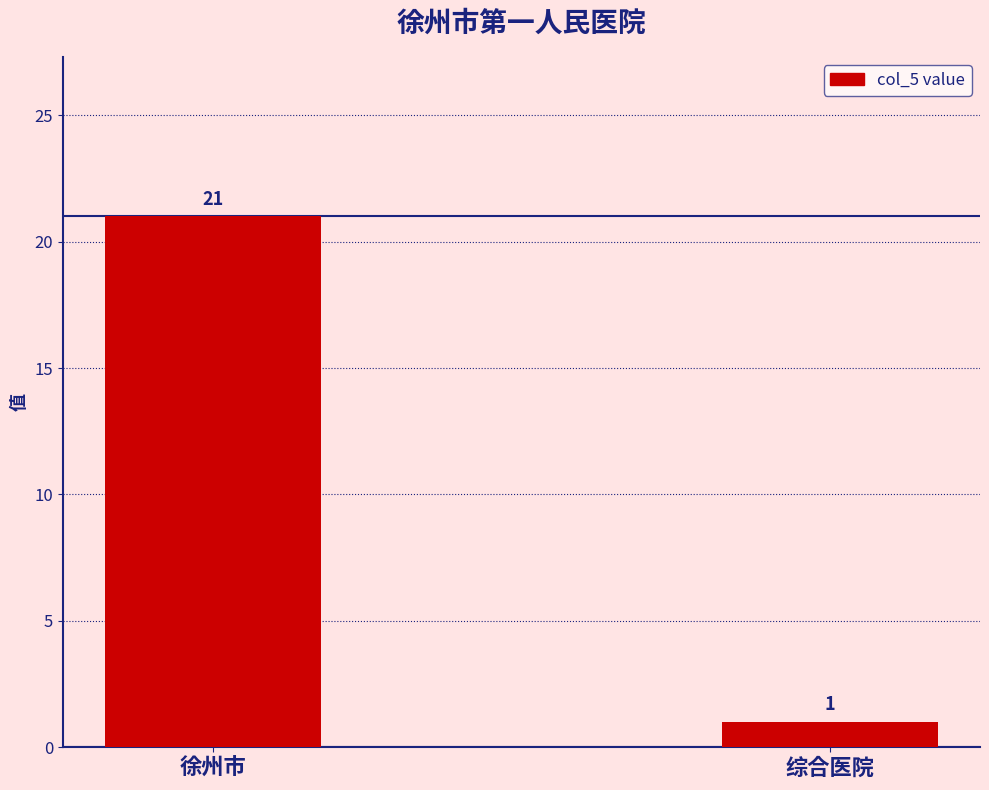

Rank the categories by value from lowest to highest.

综合医院, 徐州市